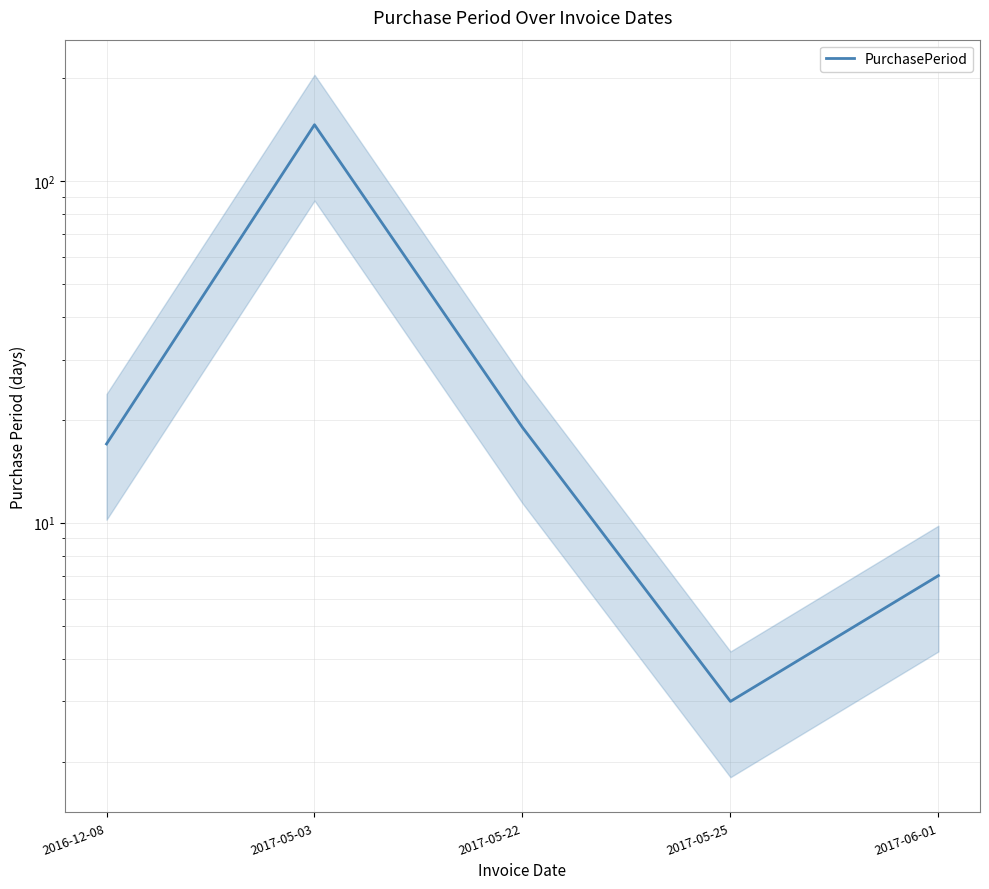

What is the change in value from 2016-12-08 to 2017-05-25?

-14